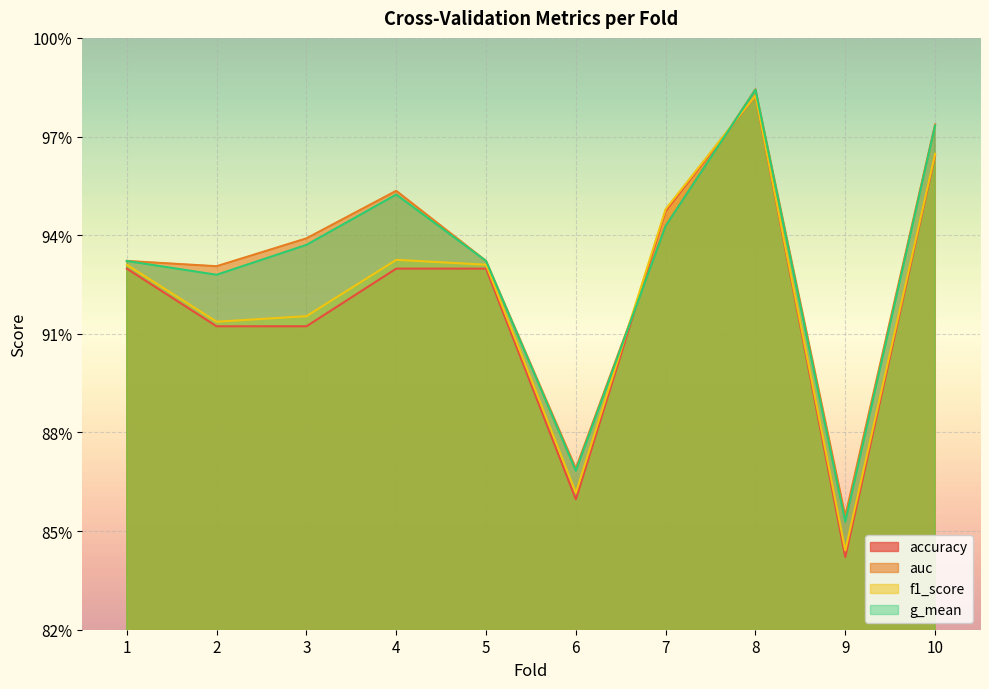

Is it true that auc equals 0.5 at 4?

False